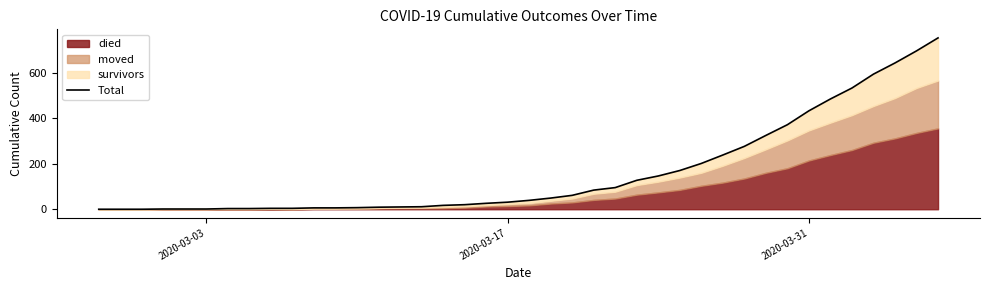

How many lines are shown in the chart?

1